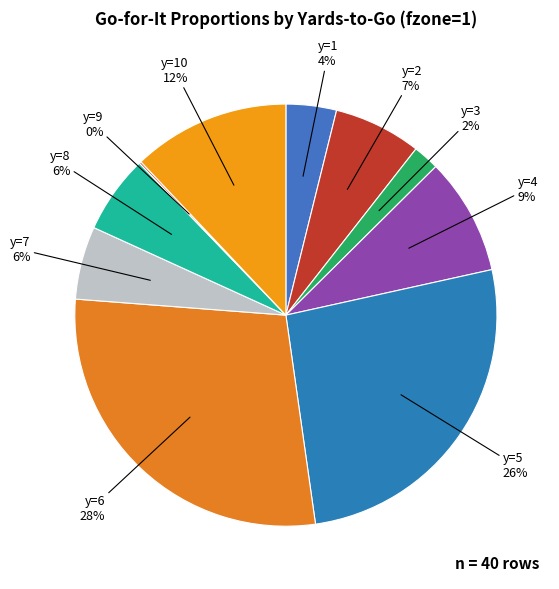

Do y=5 and y=1 together represent more than half of the pie?

No